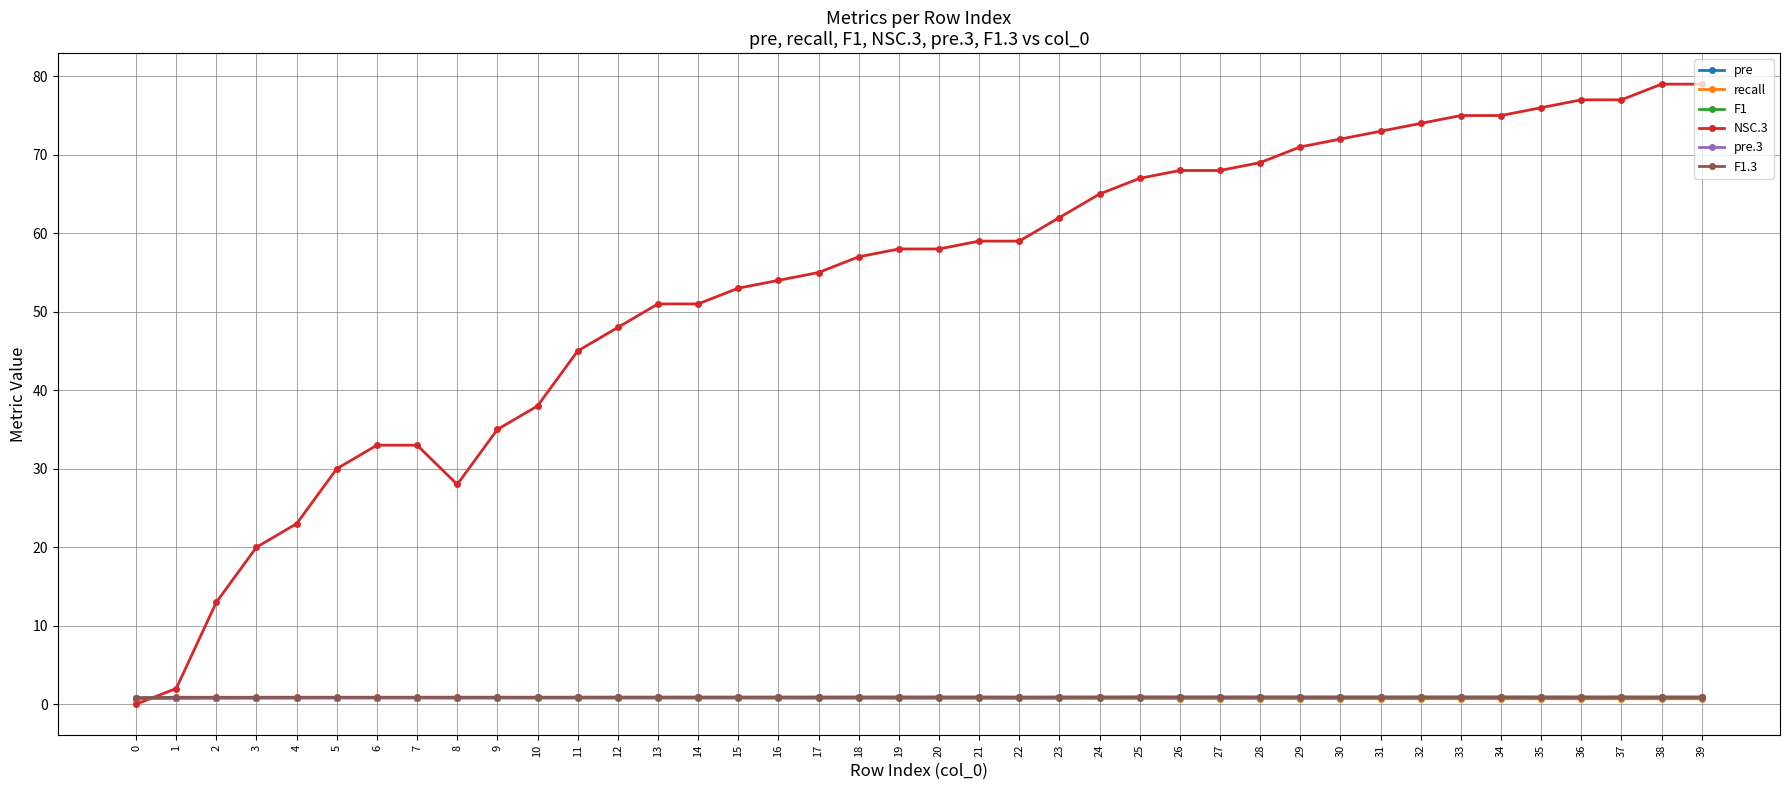

What is the difference between the second highest and minimum values in the recall series?

0.1